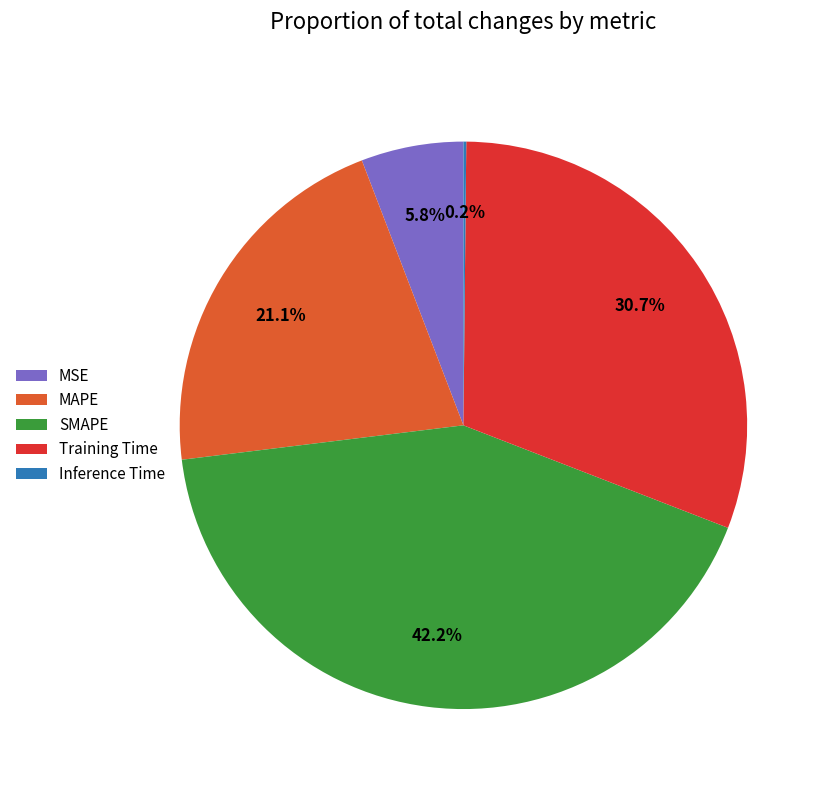

What is the ratio of the value at Training Time to the value at SMAPE?

0.7